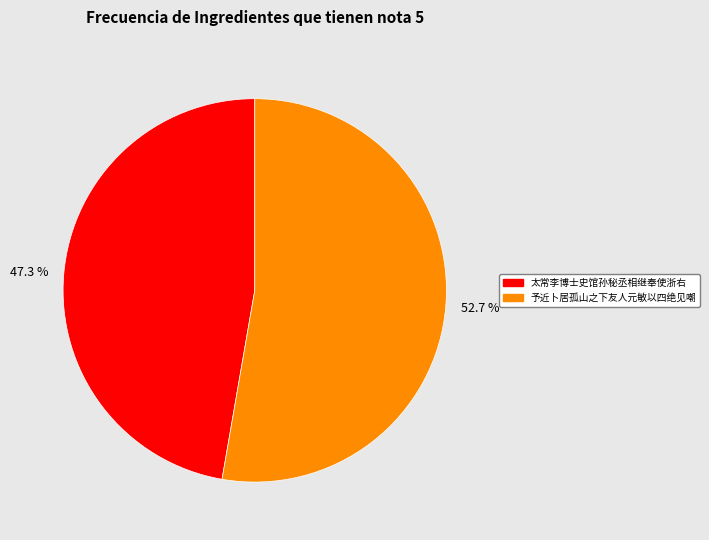

Approximately how many times larger is the value at 52.7 % compared to 47.3 %?

1.1